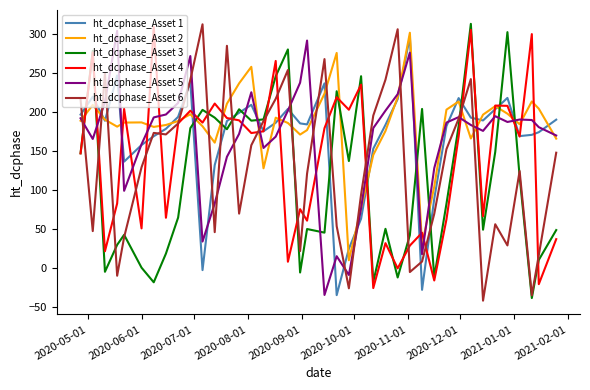

True or false: ht_dcphase_Asset 3 and ht_dcphase_Asset 5 intersect in this chart.

True